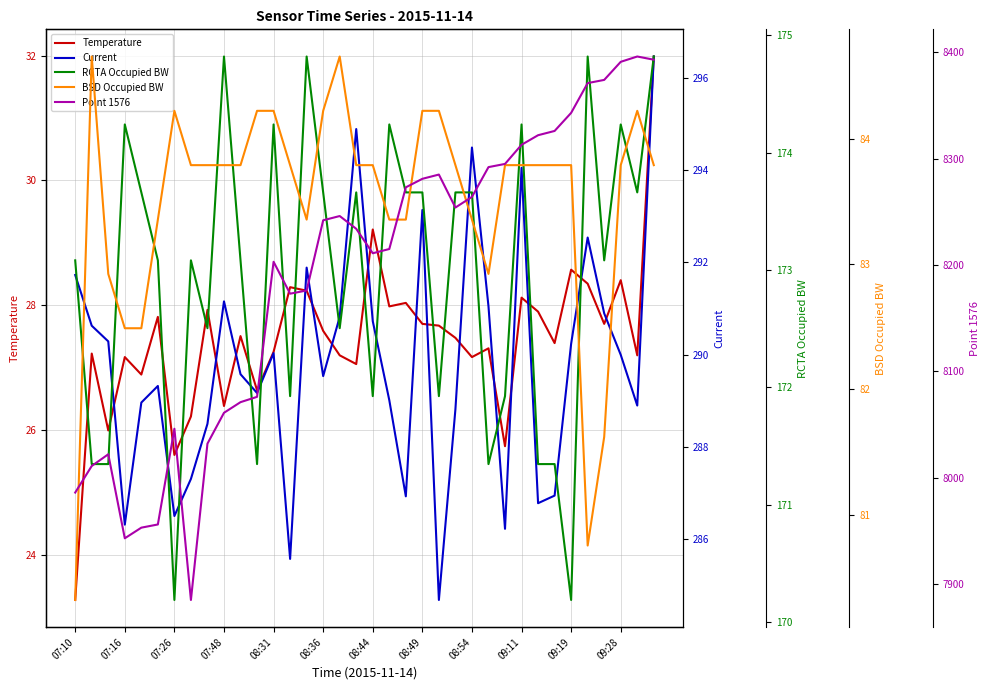

Is it true that Temperature equals 25.6 at 07:26?

True